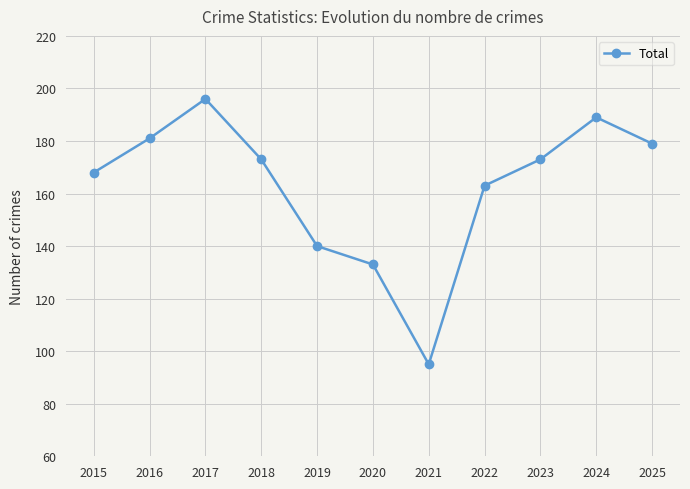

What is the approximate value at 2020?

133